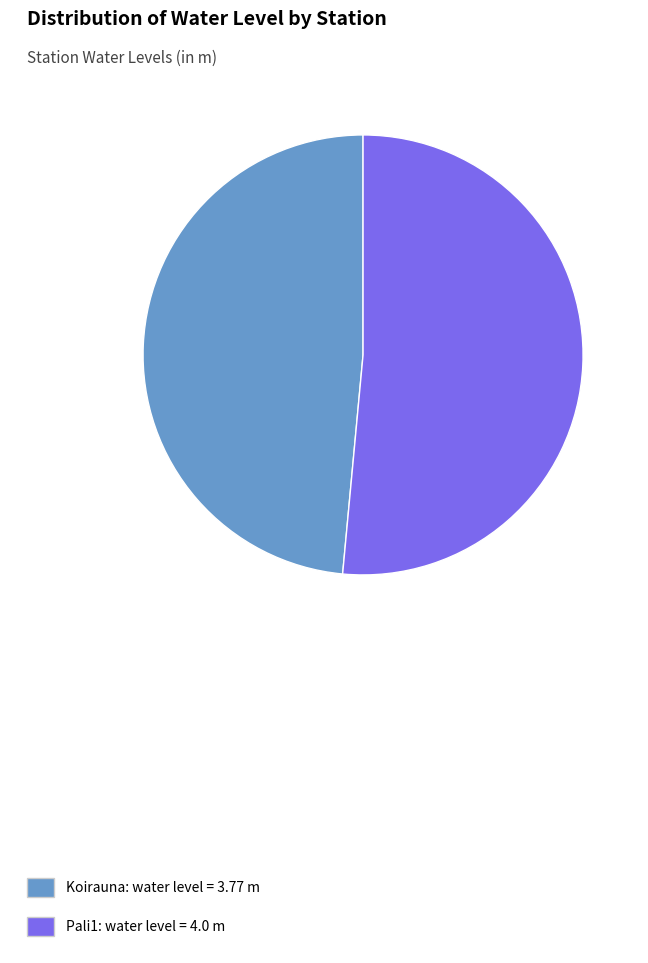

Combined, do Koirauna: water level = 3.77 m and Pali1: water level = 4.0 m account for over 50%?

Yes